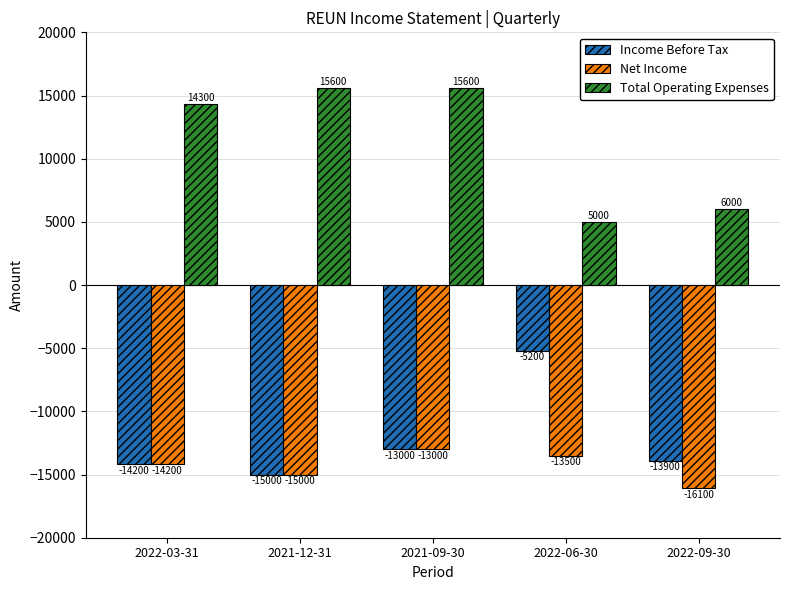

What is the label of the 1st bar from the left?

2022-03-31